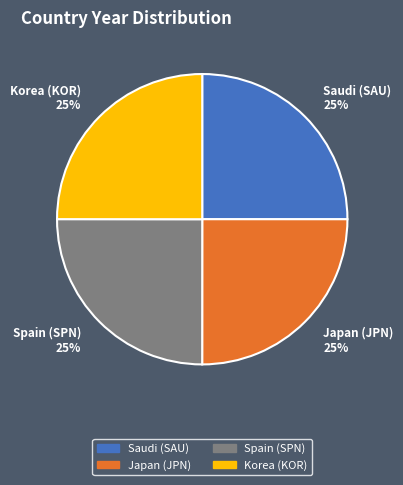

Does Korea (KOR) 25% account for over 50% of the chart?

No